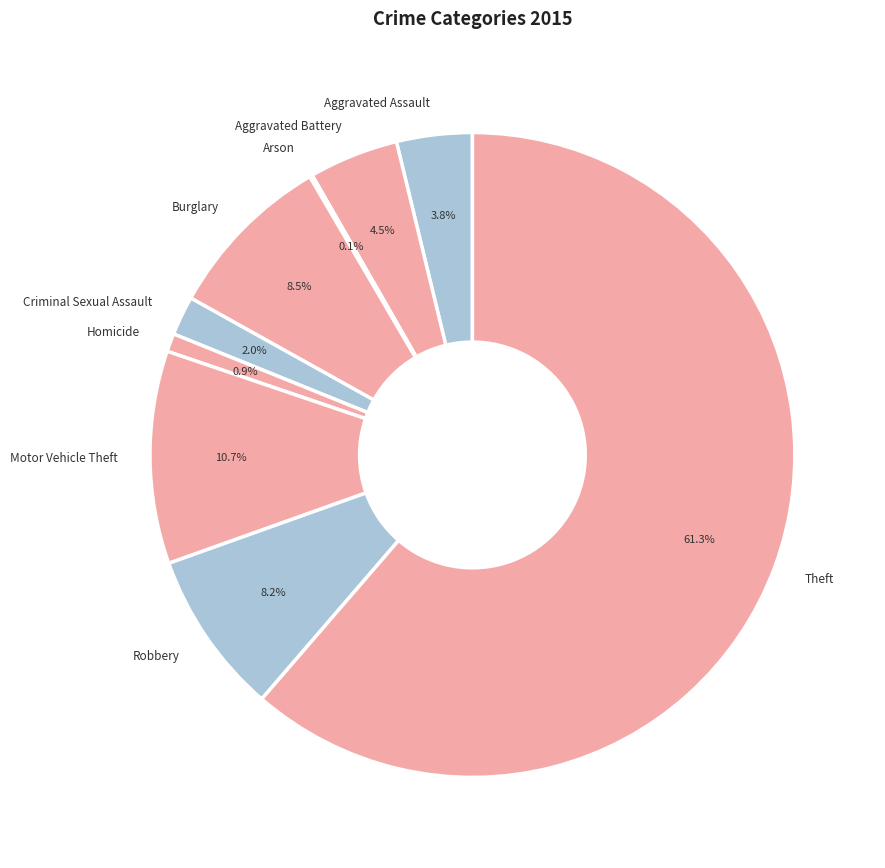

Is the sum of Criminal Sexual Assault and Homicide greater than half?

No